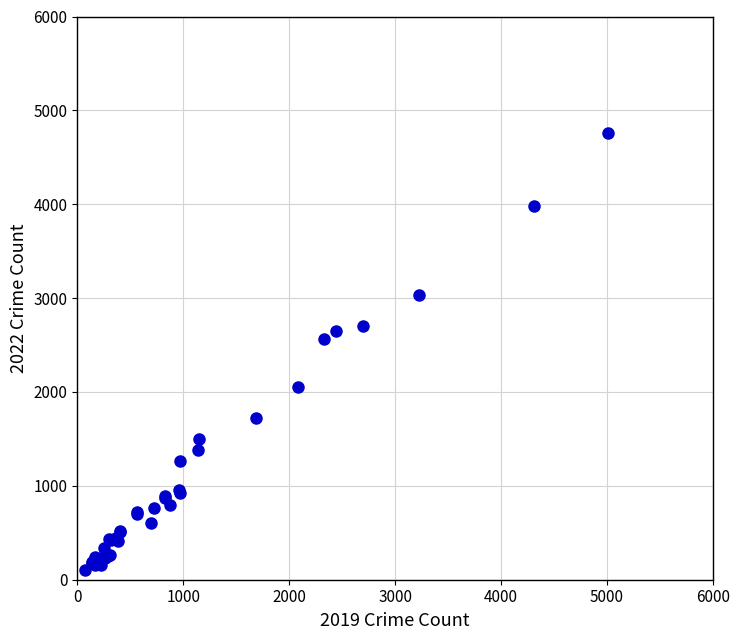

What Y value in the scatter plot is closest to 2430?

2566